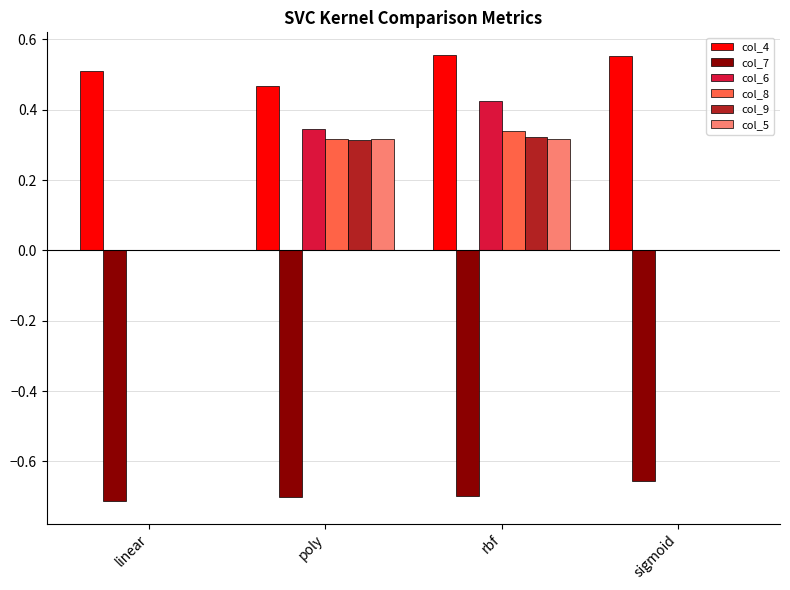

Between rbf and sigmoid, which series saw the biggest shift?

col_6